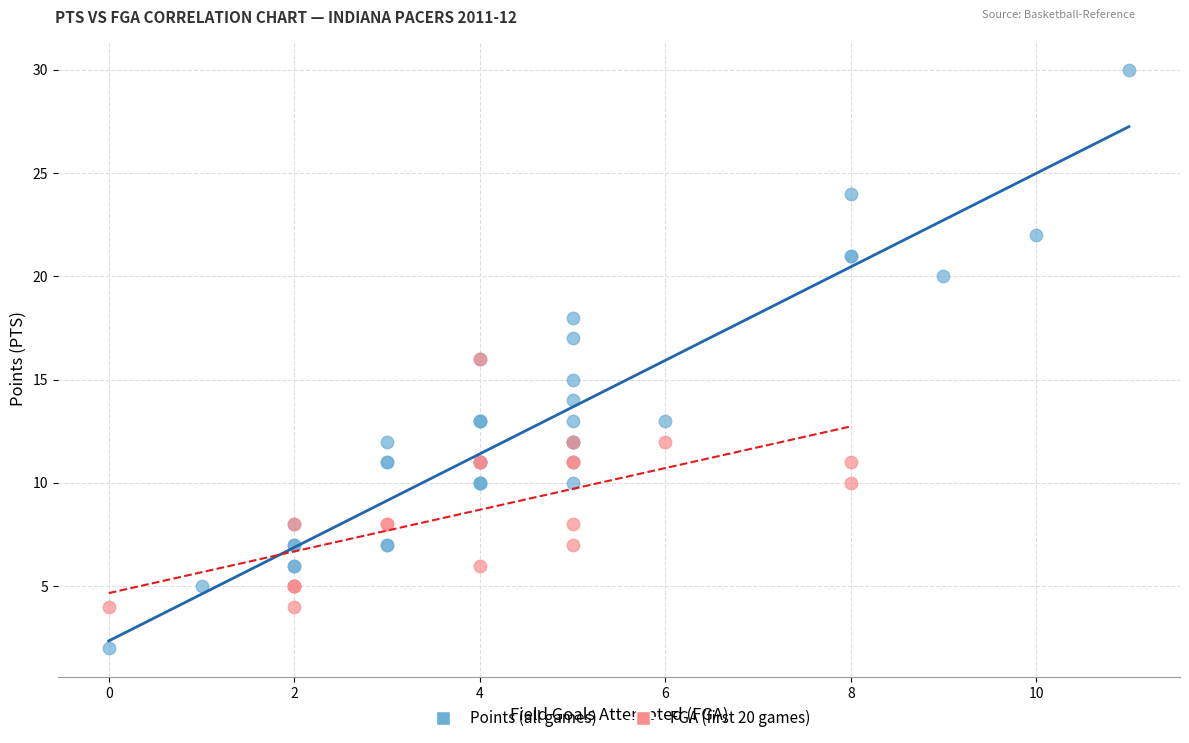

Which series reaches the minimum Y coordinate?

Points (all games)